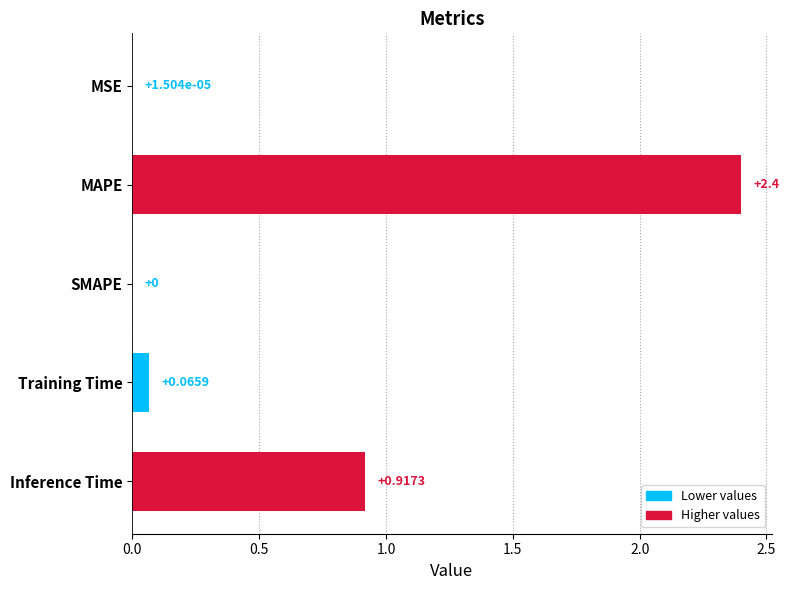

Which has a higher value, MAPE or Training Time?

MAPE